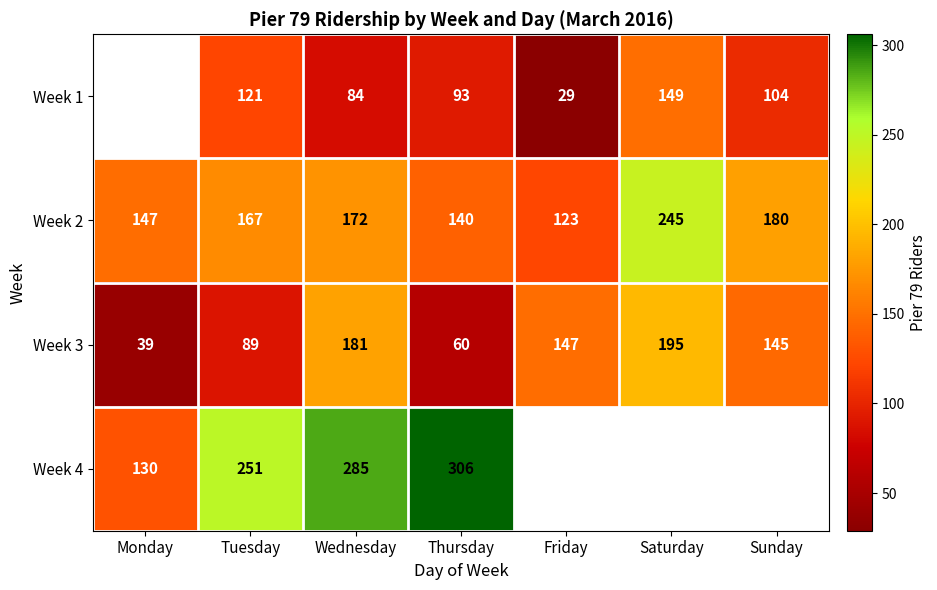

What is the spread (max minus min) of values at Wednesday?

201